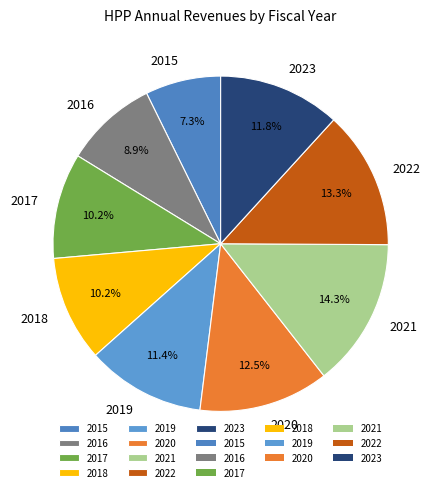

Which slice is the largest?

2021